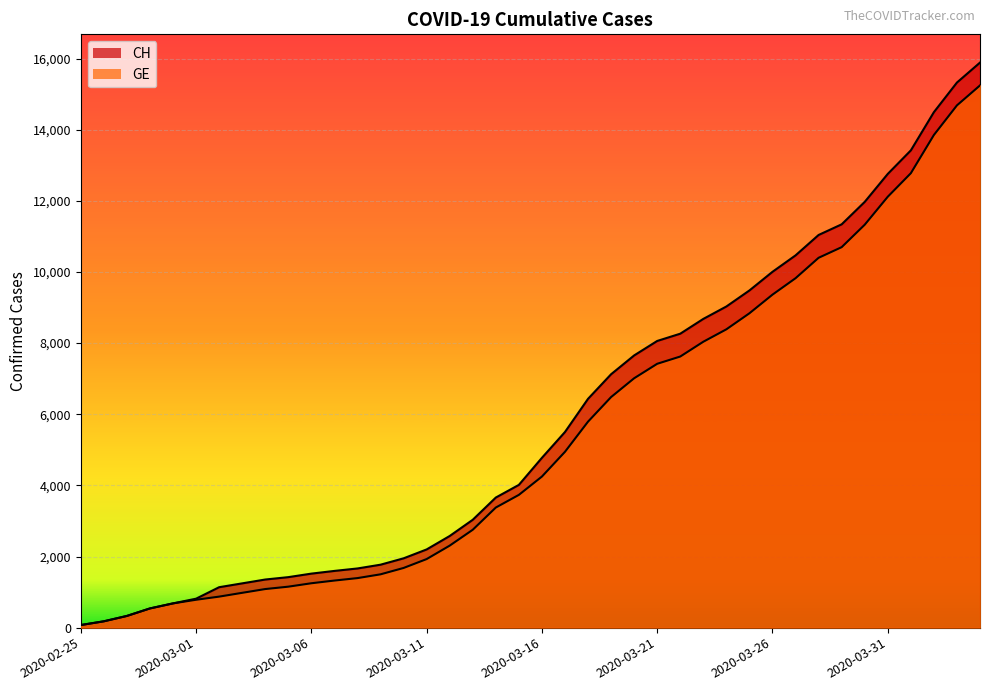

What position from the right is 2020-03-27?

9